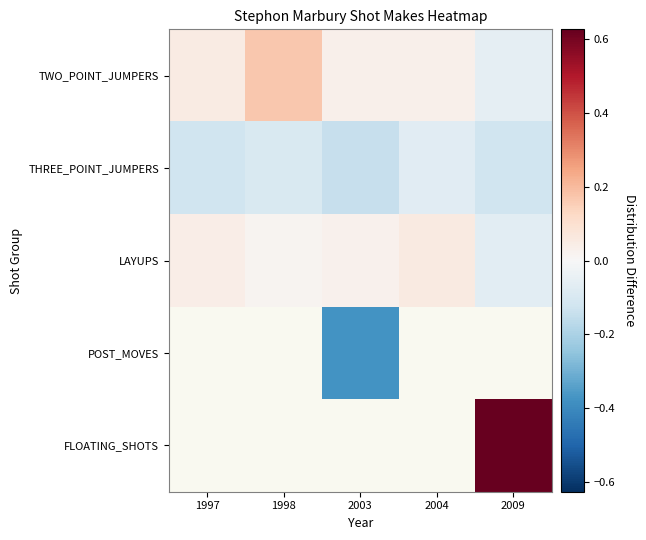

Between 1998 and 2004, which series saw the biggest shift?

TWO_POINT_JUMPERS